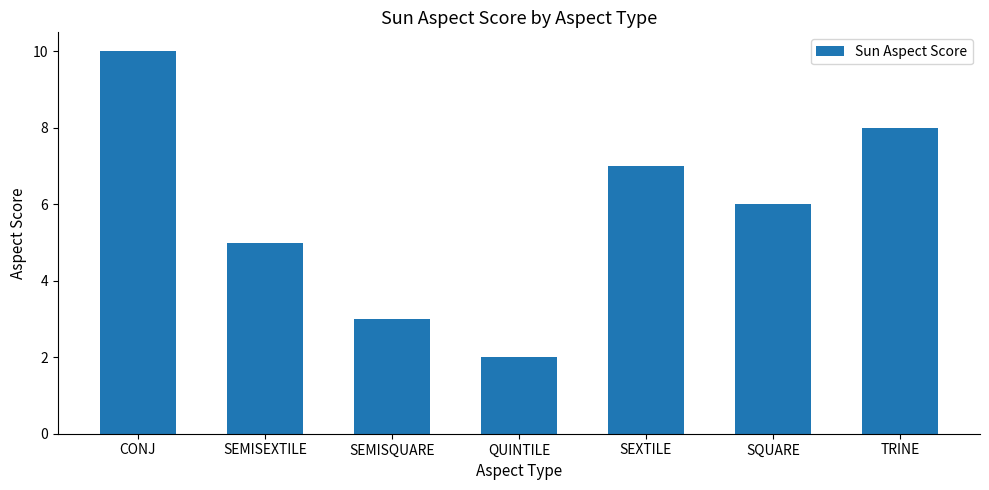

At which category does the chart reach its minimum across all series?

QUINTILE